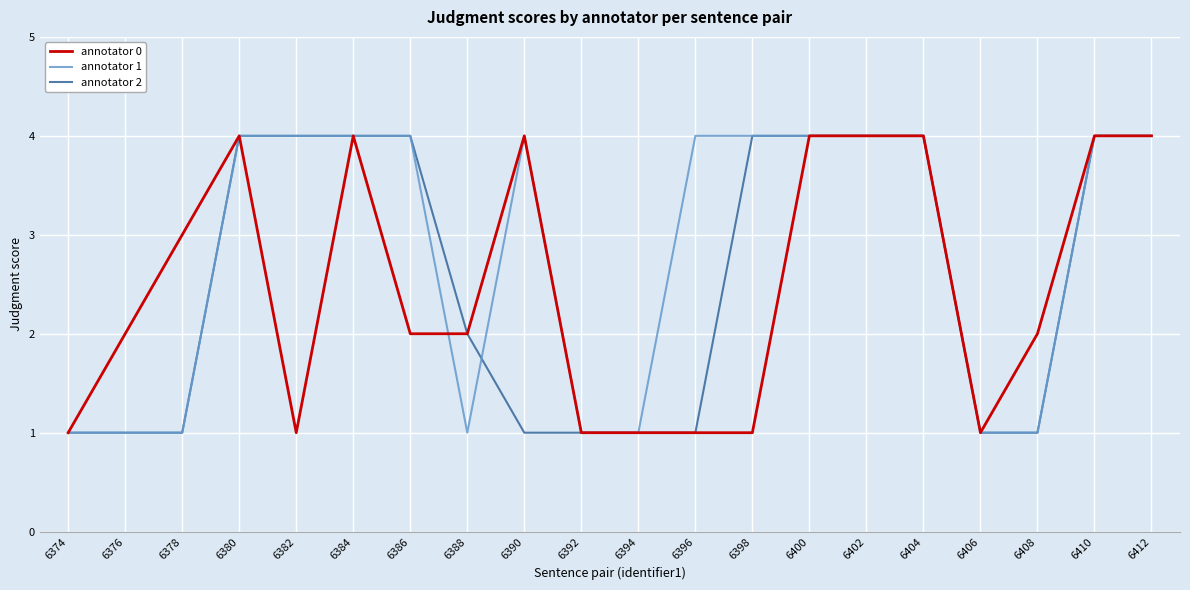

What are all the series names shown in the legend?

annotator 0, annotator 1, annotator 2